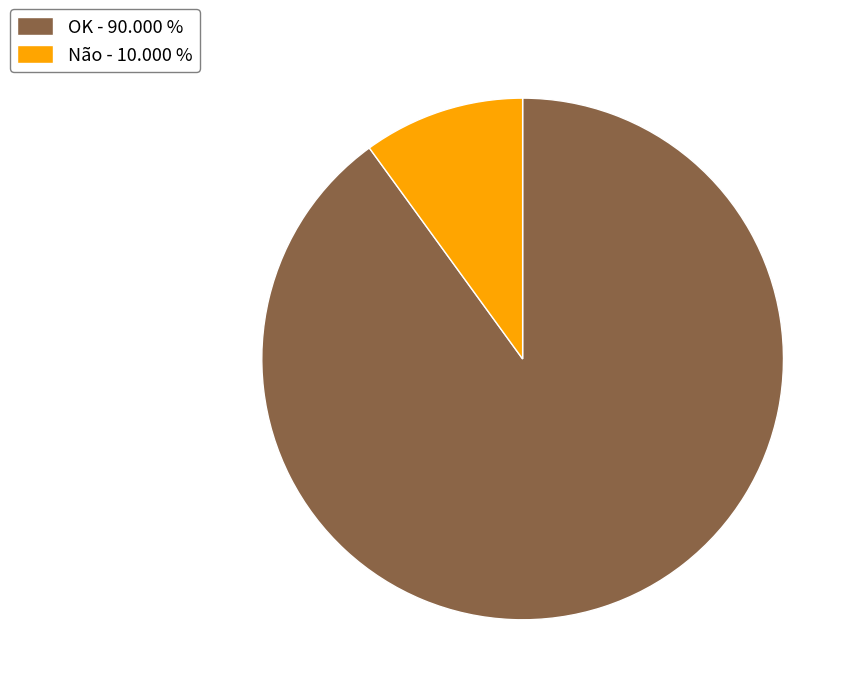

Combined, do Não and OK account for over 50%?

Yes